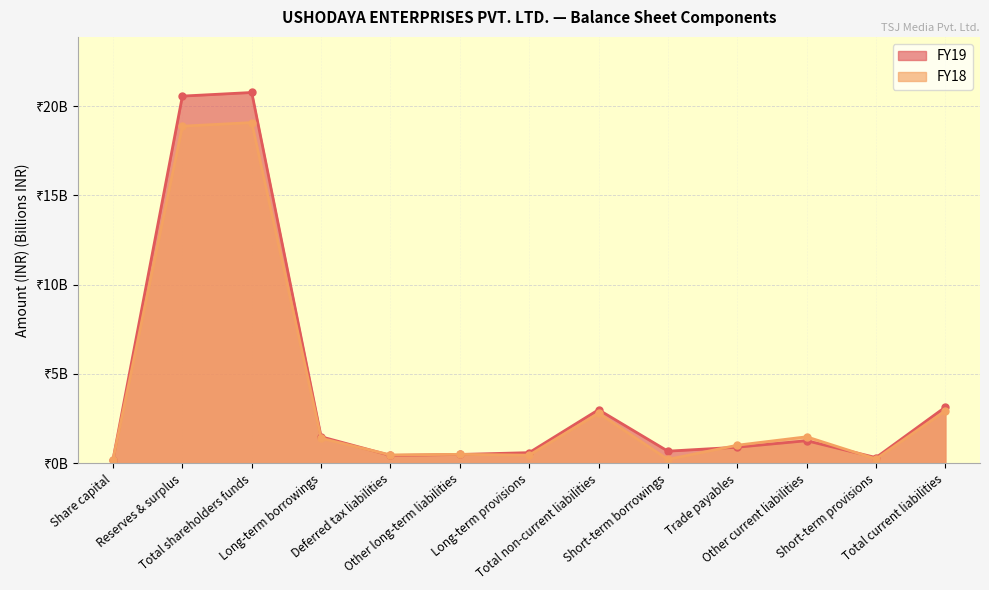

What is the label of the 7th point from the right?

Long-term provisions